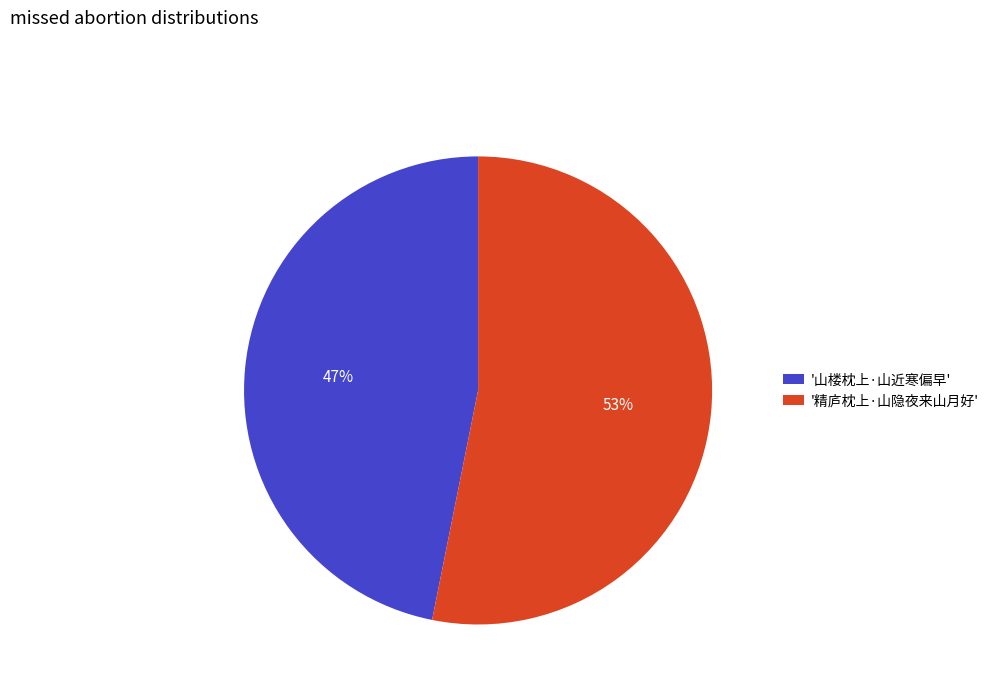

True or false: '山楼枕上·山近寒偏早' accounts for 38% of the total.

False